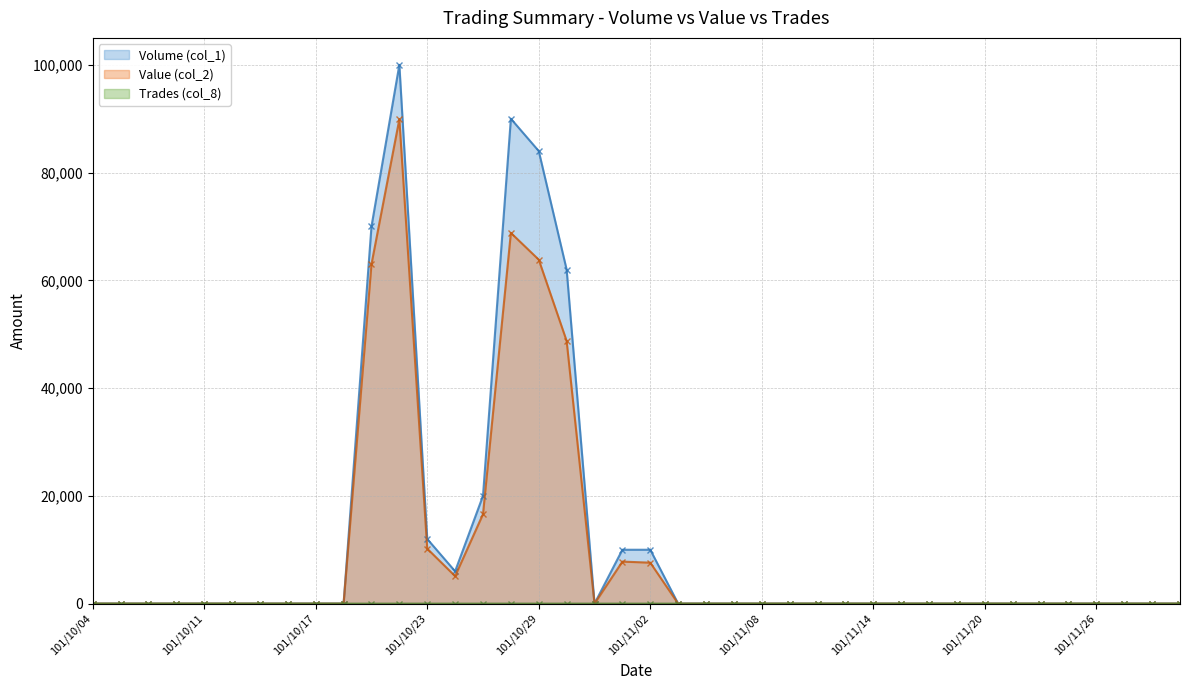

What position from the left is 101/11/27?

38